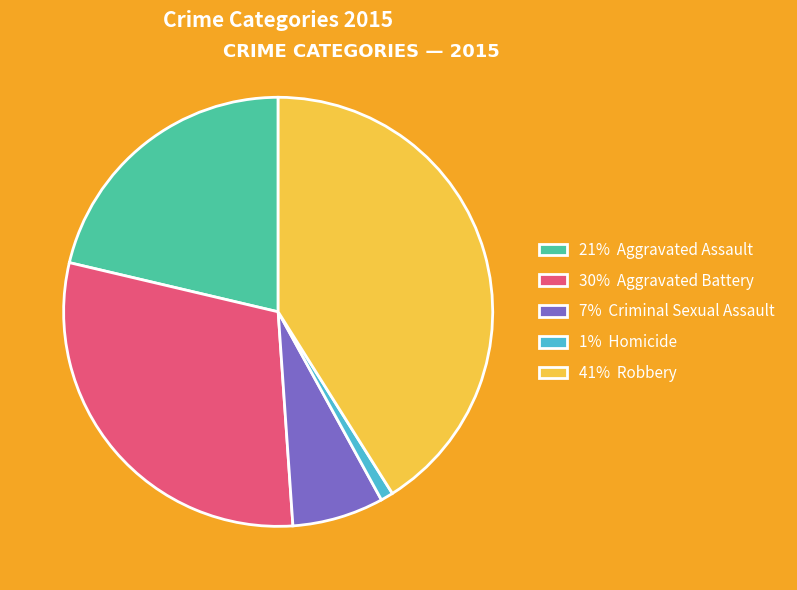

How many slices are in this pie chart?

5